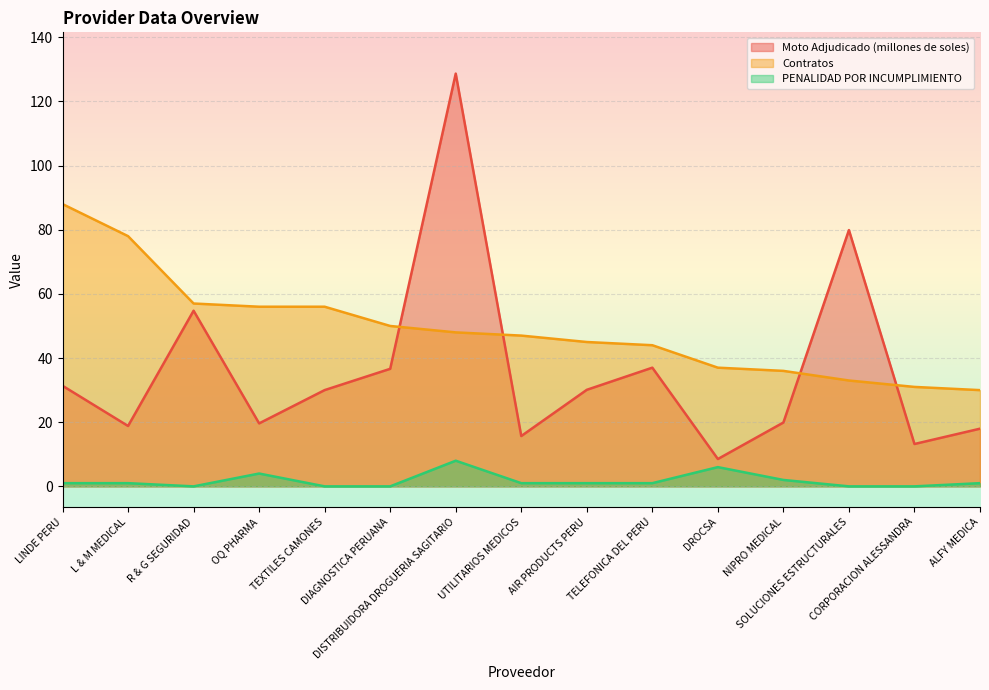

What value does the Moto Adjudicado (millones de soles) series have at OQ PHARMA?

19.6